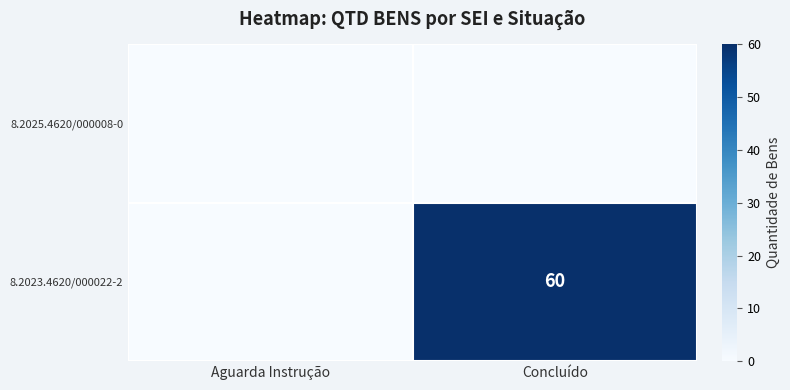

The 8.2023.4620/000022-2 series shows 106 at Concluído. True or false?

False